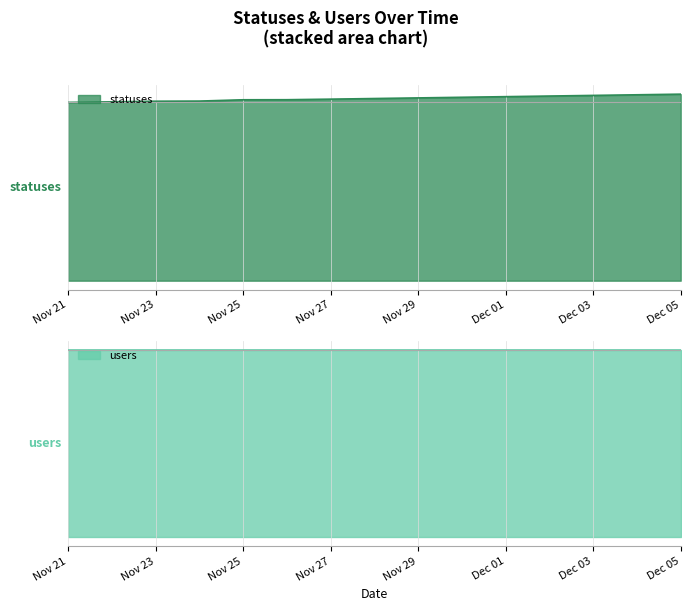

How many data points are less than 2920?

7